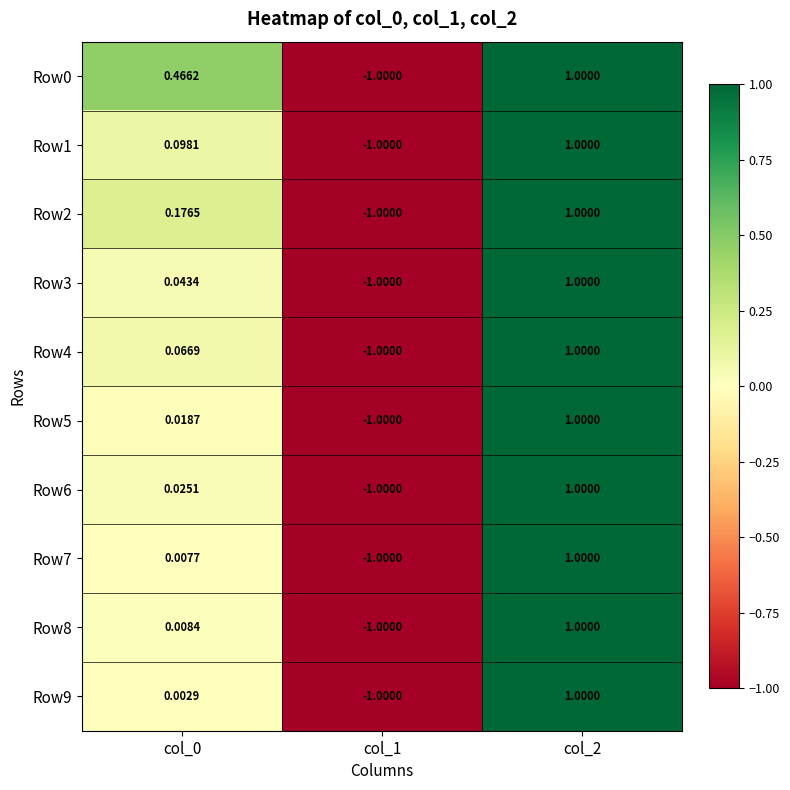

Is the value of Row4 at col_1 greater than the value of Row8 at col_0?

No